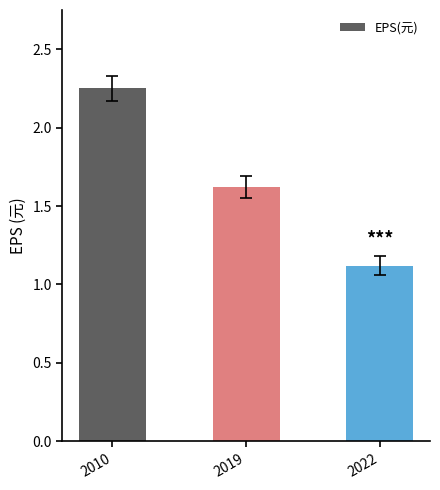

What is the value of the 2nd bar from the left?

1.6